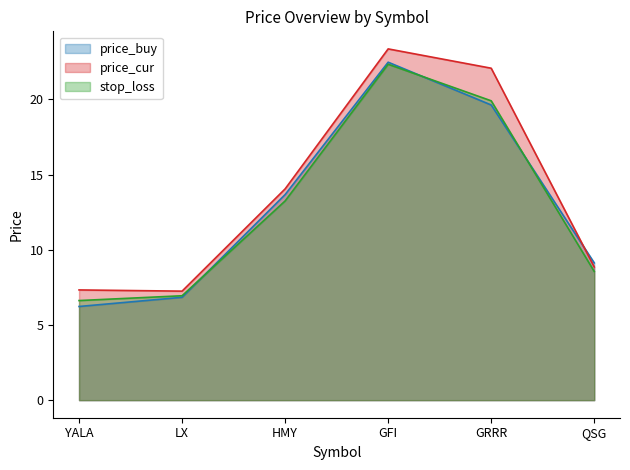

At which category is the sum across all series the highest?

GFI